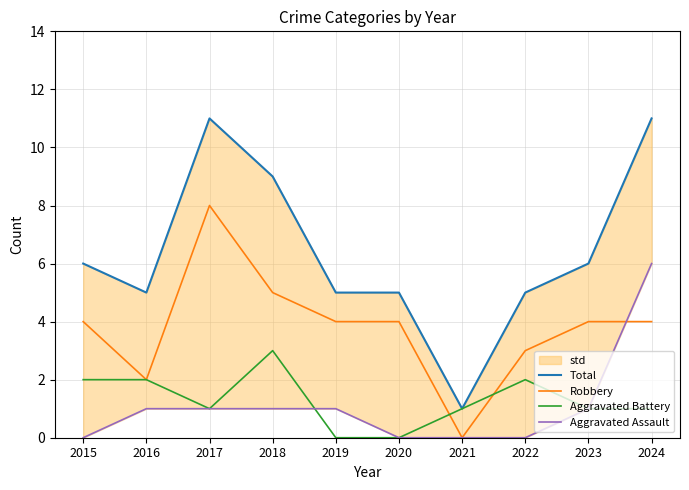

What is the value of the Aggravated Assault point at the 4th from the left?

1